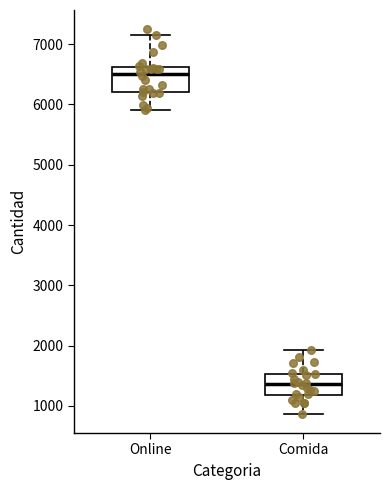

Where is the upper edge of the box for Comida on the y-axis? The values are not printed on the chart, so give them approximately, as read against the axis.

1500